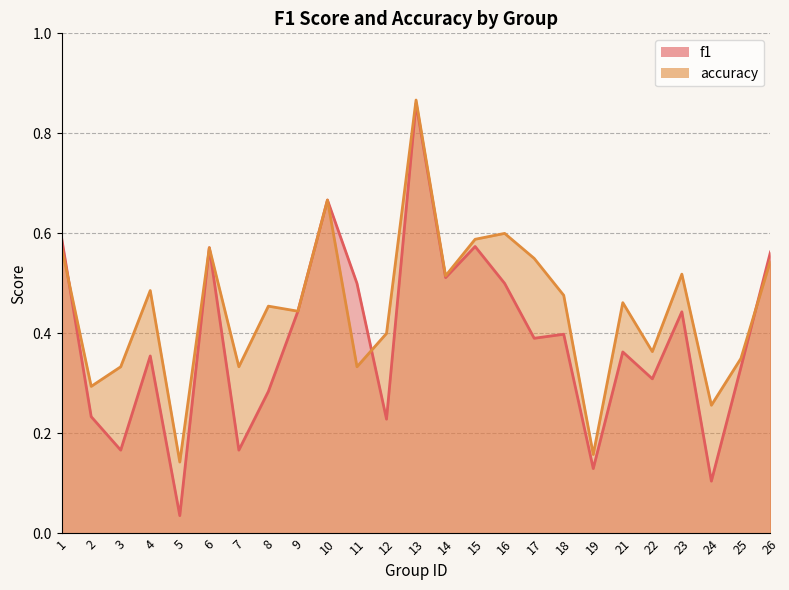

True or false: f1 has a value of 0.5 at 11.

True